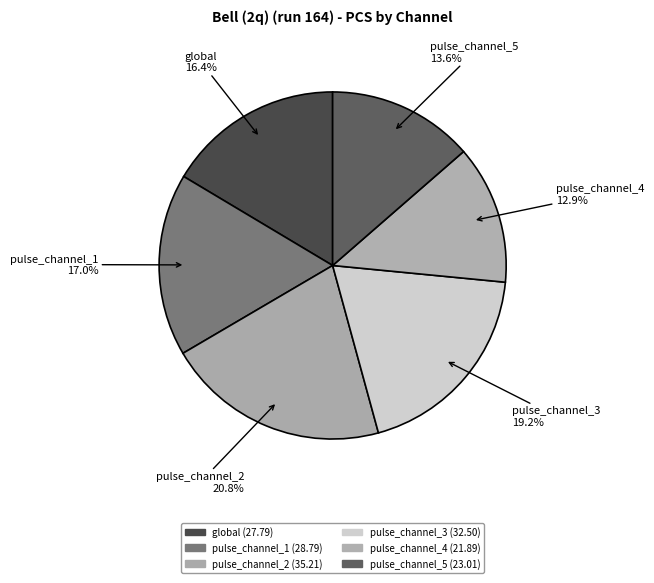

To the nearest percent, what is the average slice percentage?

17%